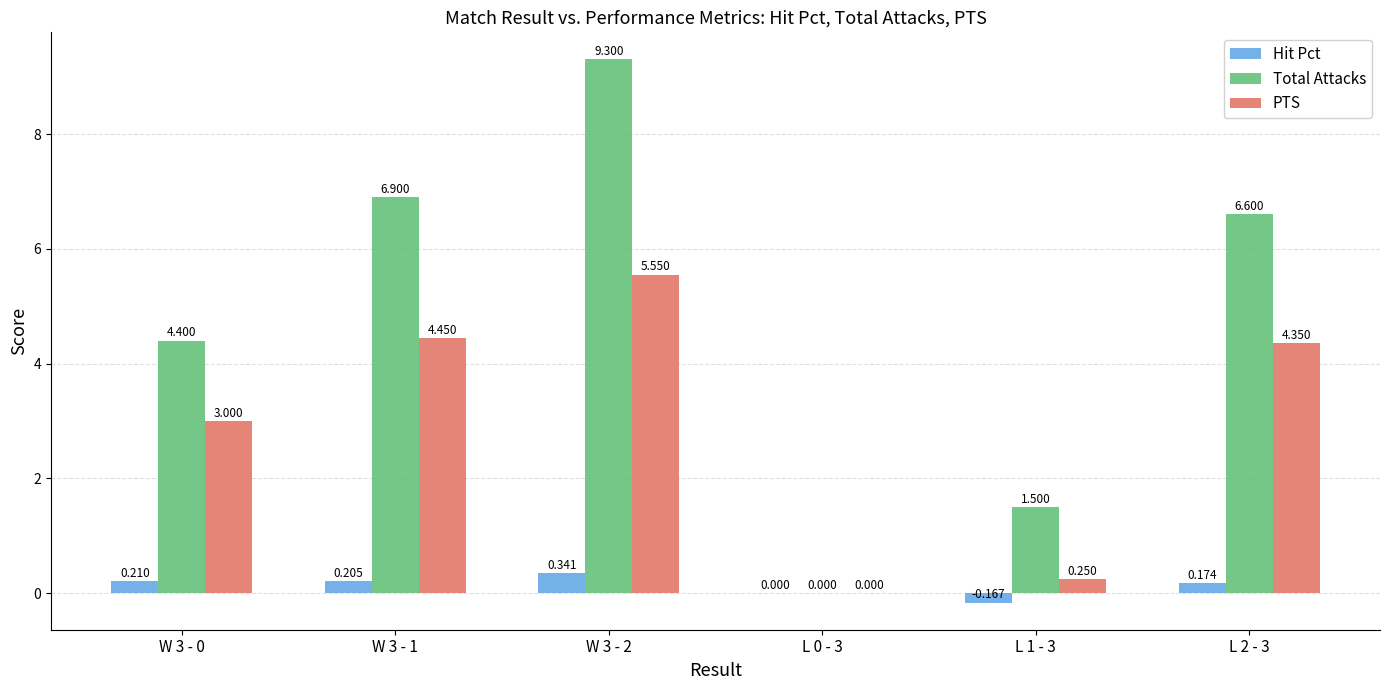

Between W 3 - 0 and L 0 - 3, which series saw the biggest shift?

Total Attacks